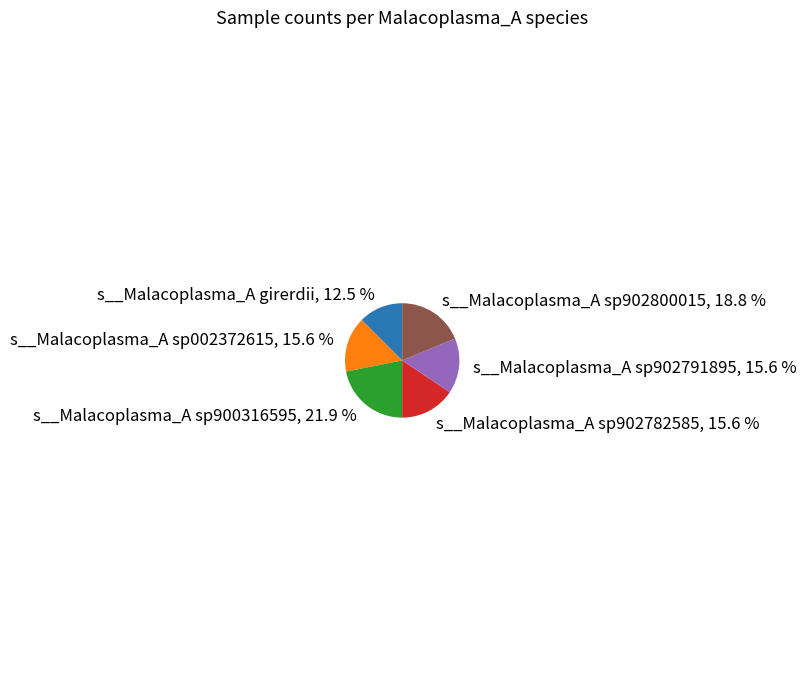

Does any single category account for the majority?

No